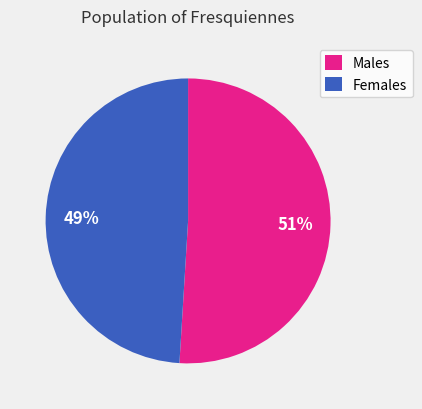

Count the number of slices in the pie.

2